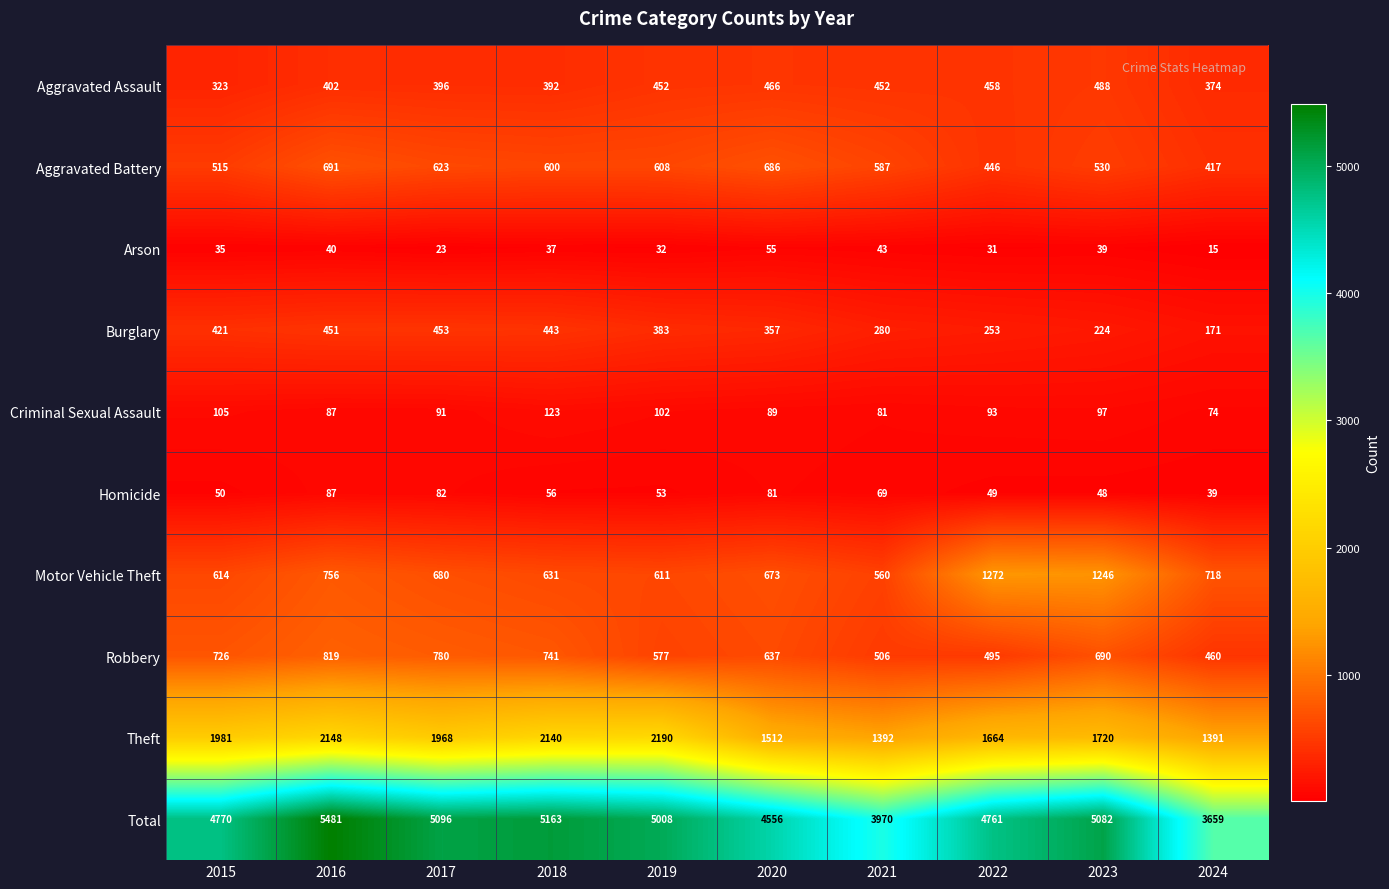

Which series changed the most between 2018 and 2021?

Total